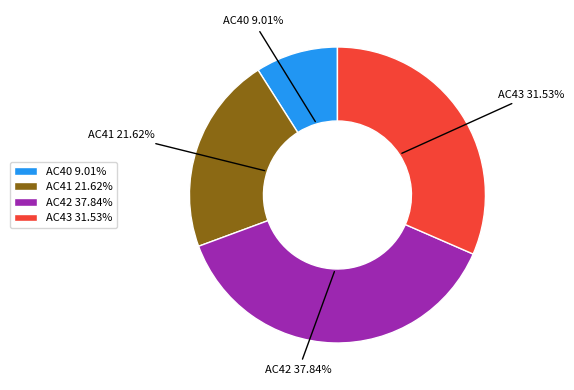

Combined, what portion of the pie is AC43 and AC41?

53.2%